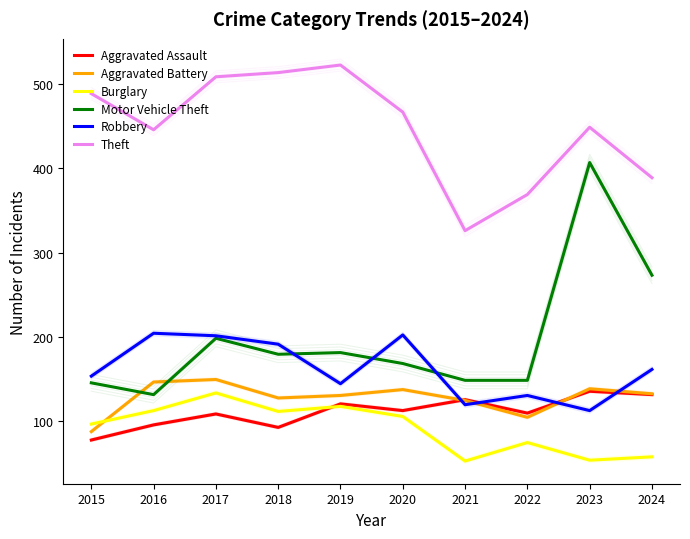

Where is the first local maximum for Aggravated Assault?

2017